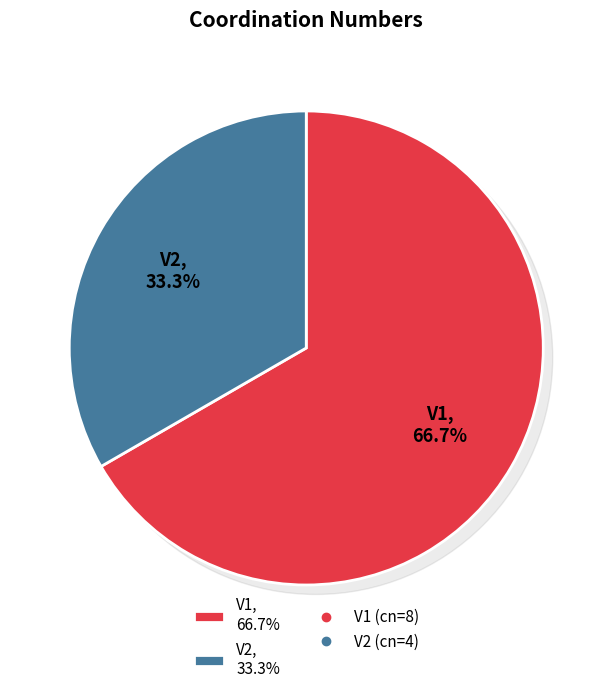

To the nearest percent, what is the difference between the V1 and V2 slice percentages?

33%